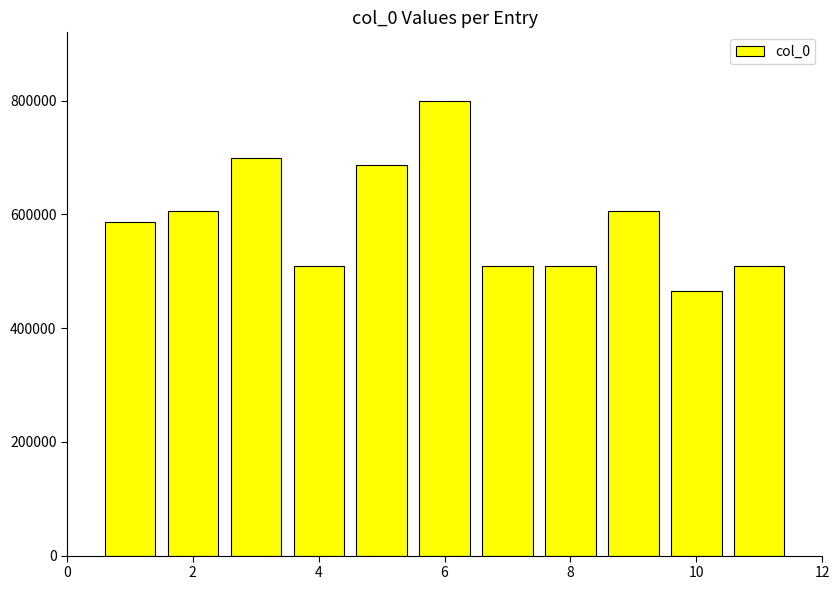

What is the difference between the second highest and second lowest values?

189696